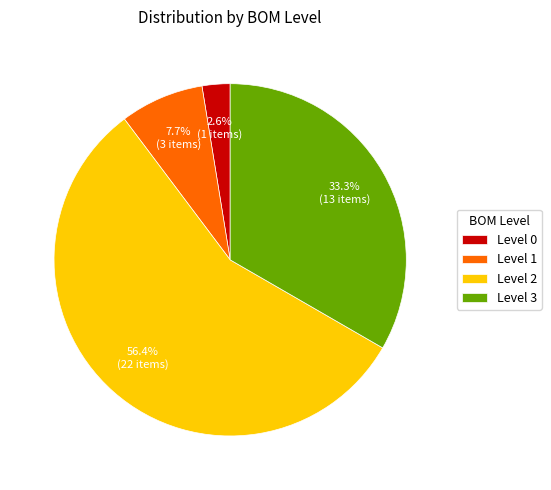

Do Level 3 and Level 2 together represent more than half of the pie?

Yes